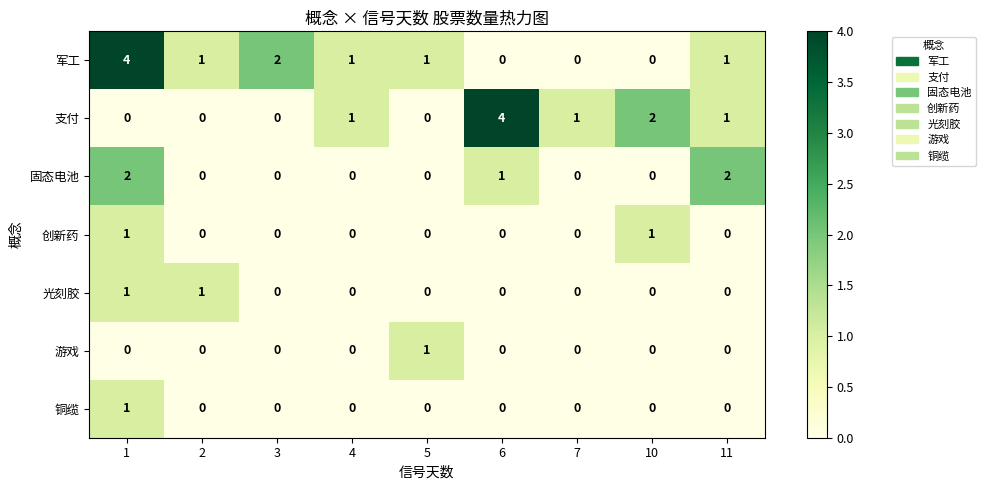

Count the 光刻胶 values in the range 0 to 1.

9